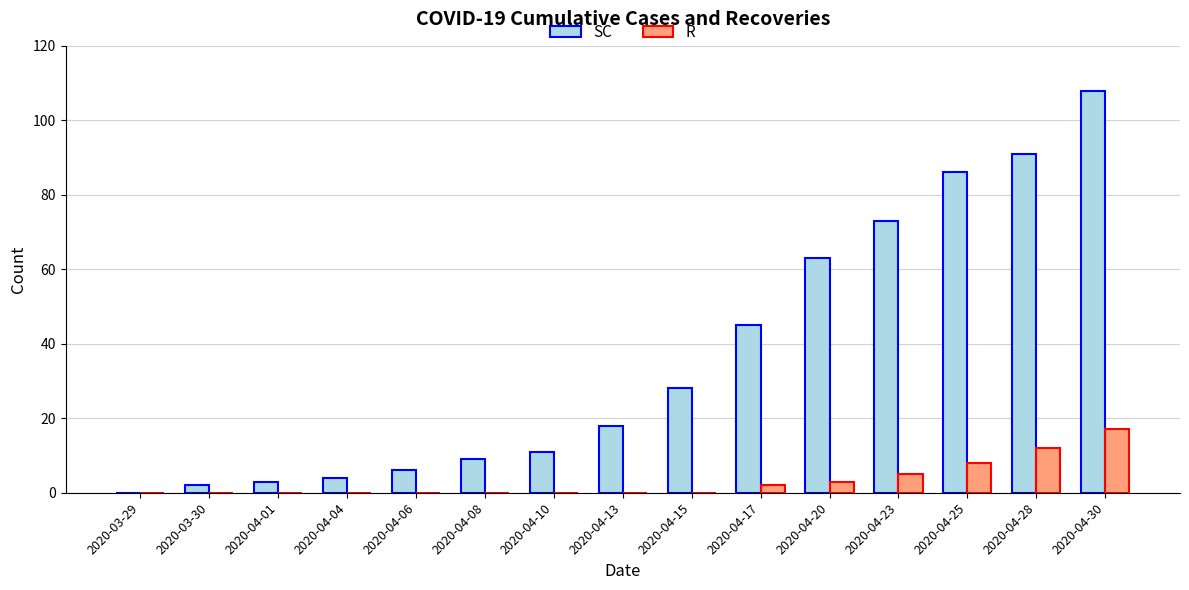

Is it true that R equals 0 at 2020-04-08?

True